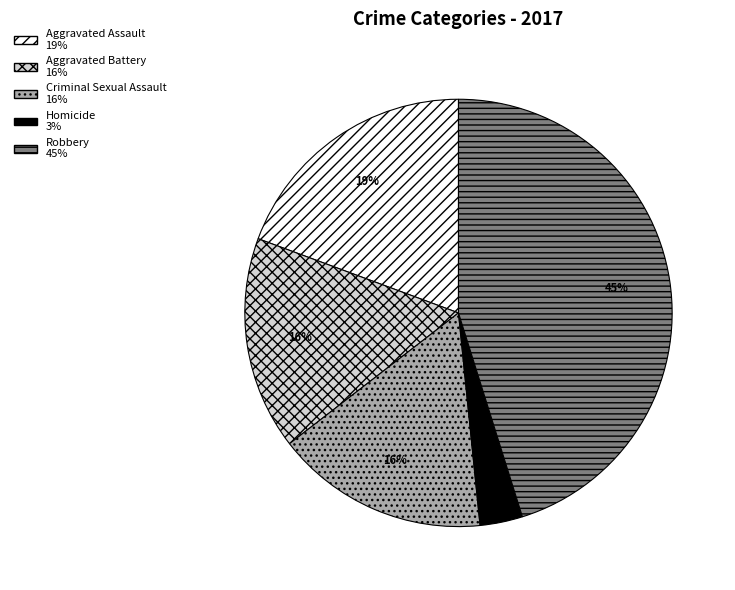

Does any single category account for the majority?

No